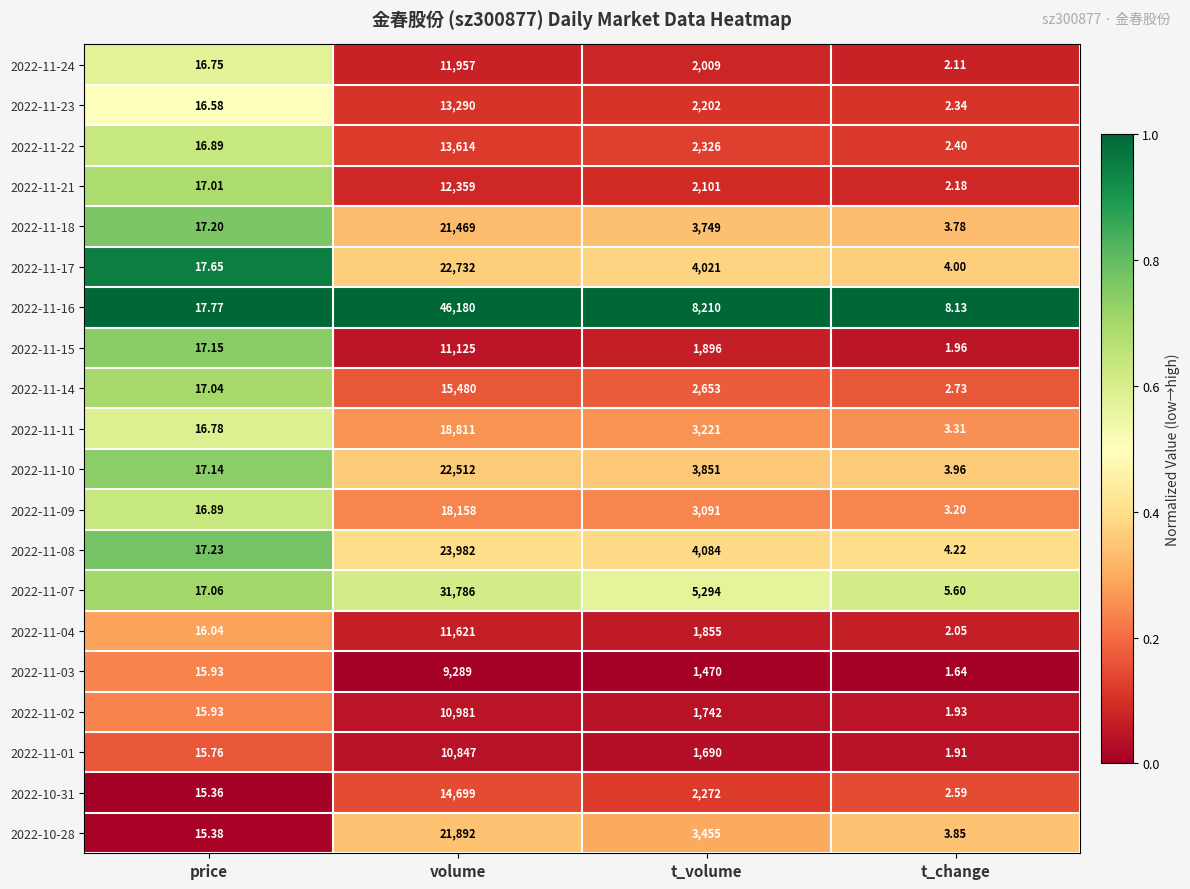

List the labels in order of 2022-11-18 value, smallest first.

t_change, price, t_volume, volume